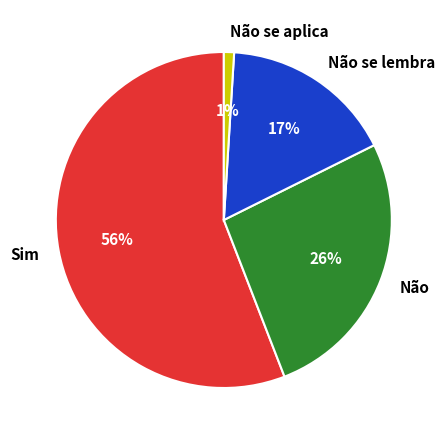

What is the ratio of the value at Não se lembra to the value at Não se aplica?

17.0